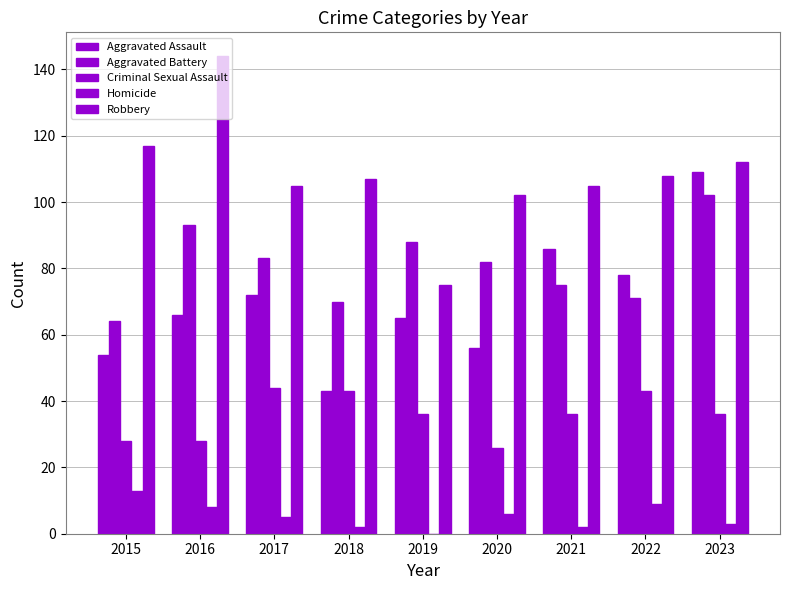

Reading left to right, transcribe all the data shown in this chart.

Aggravated Assault: 54	66	72	43	65	56	86	78	109
Aggravated Battery: 64	93	83	70	88	82	75	71	102
Criminal Sexual Assault: 28	28	44	43	36	26	36	43	36
Homicide: 13	8	5	2	0	6	2	9	3
Robbery: 117	144	105	107	75	102	105	108	112